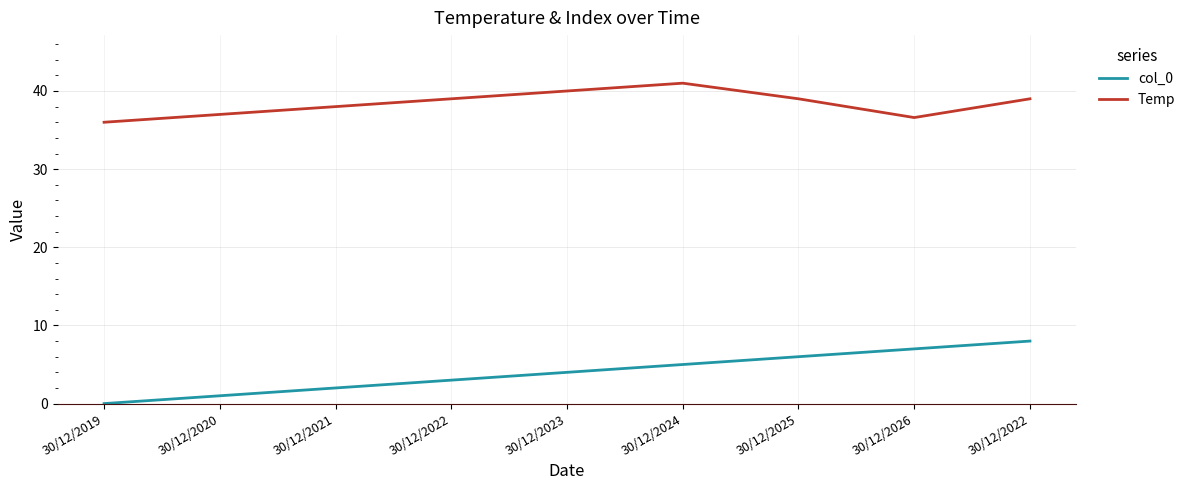

Where is the first local maximum for Temp?

30/12/2024